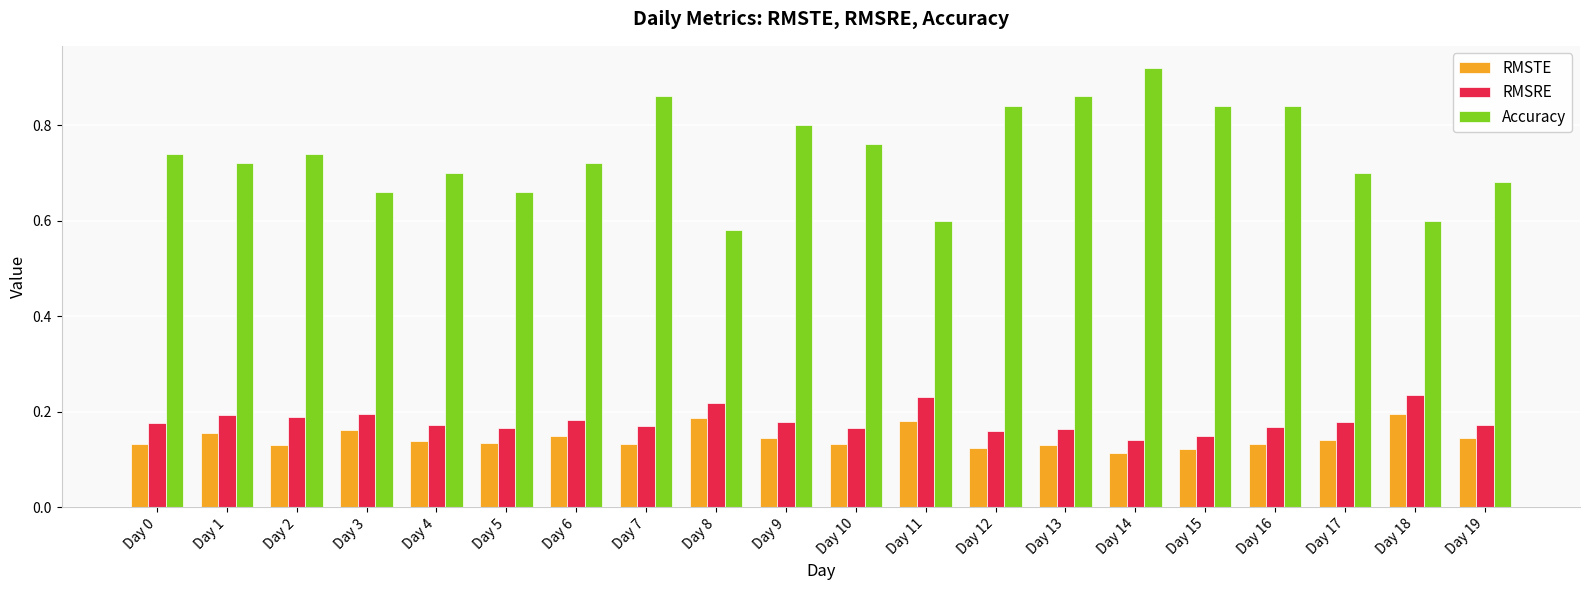

The RMSTE series shows 0.1 at Day 3. True or false?

False